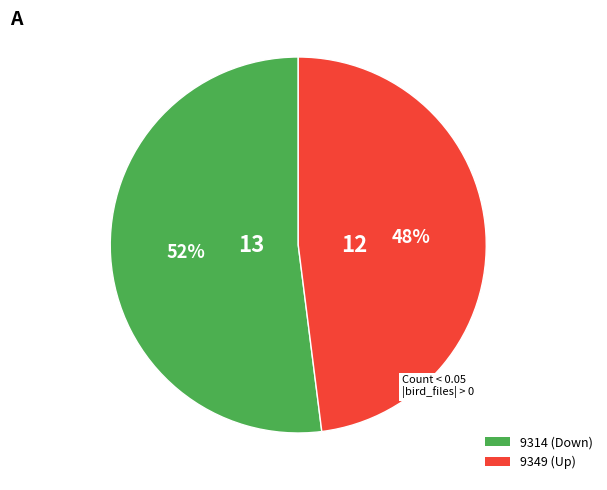

To the nearest percent, what is the difference between the largest and smallest slice percentages?

4%